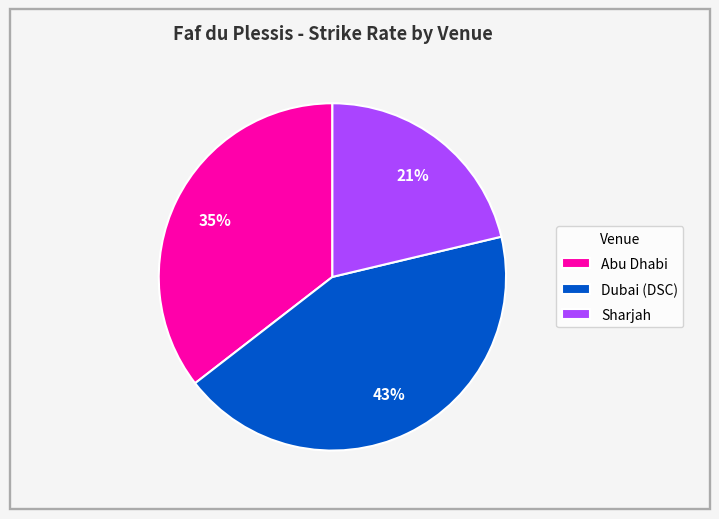

To the nearest percent, what is the difference between the largest and smallest slice percentages?

22%